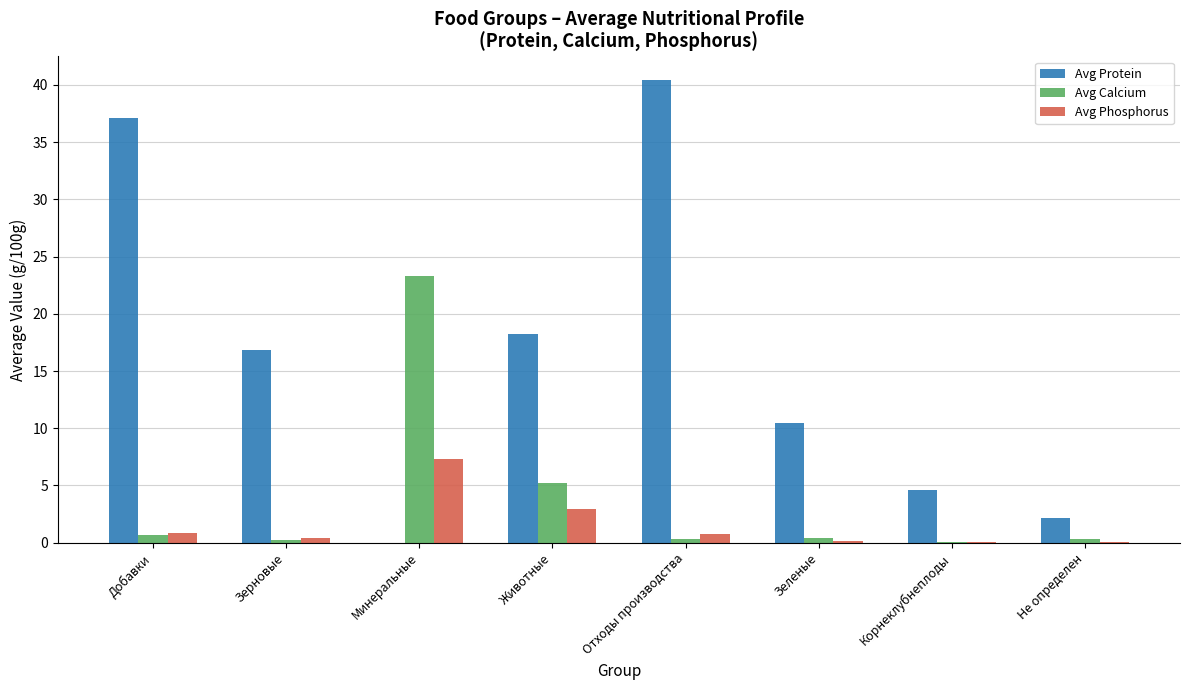

What is the sum of all Avg Calcium values?

30.6